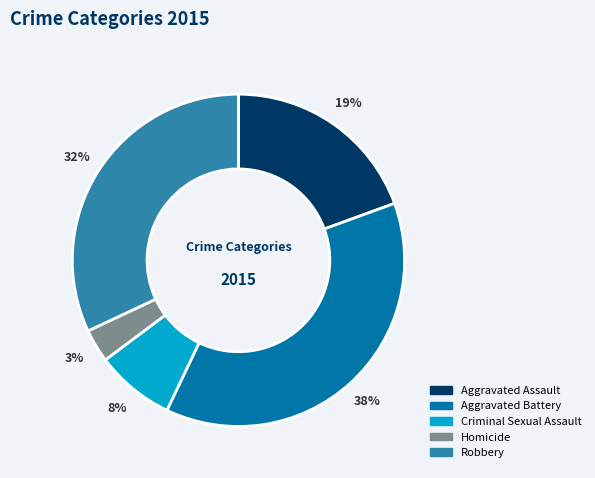

What is the ratio of the value at Aggravated Assault to the value at Aggravated Battery?

0.5